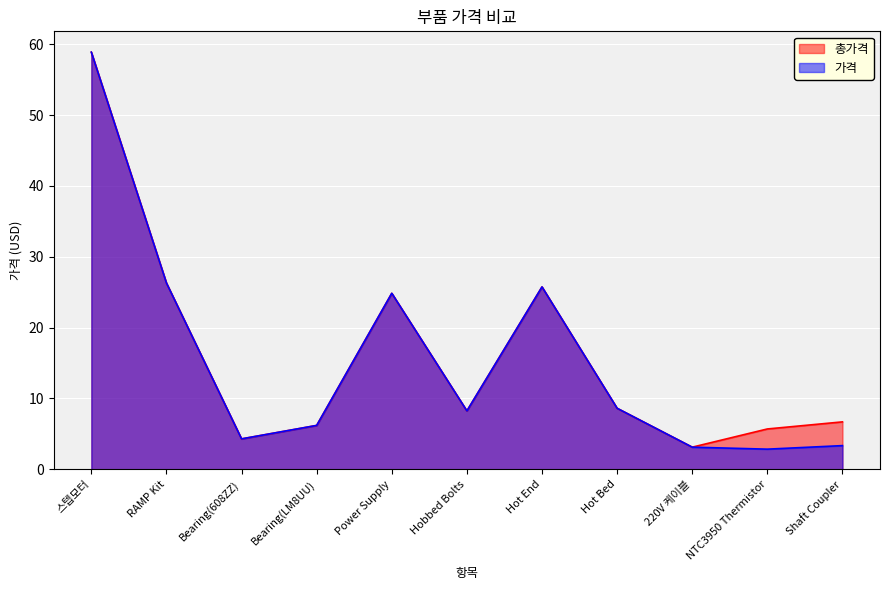

What is the smallest value displayed?

2.9